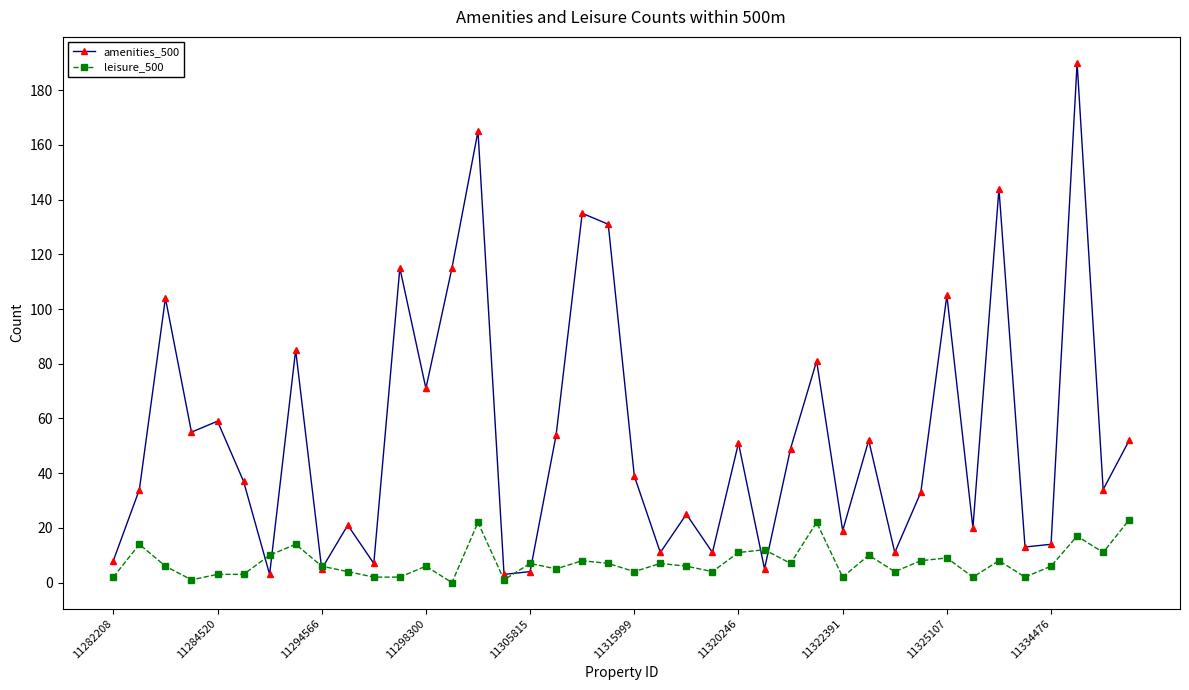

What is the maximum value for leisure_500?

23